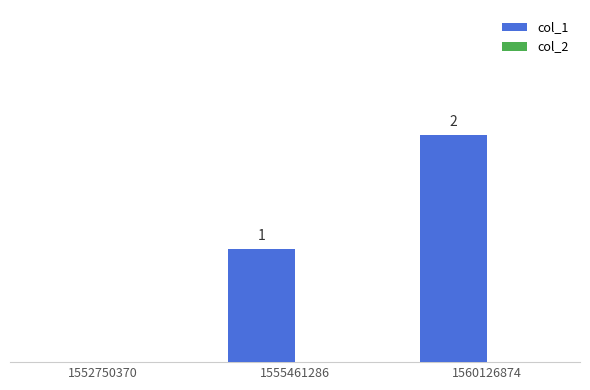

Reading left to right, what are all the values shown in this chart?

col_1: 1552750370=0	1555461286=1	1560126874=2
col_2: 1552750370=0	1555461286=0	1560126874=0